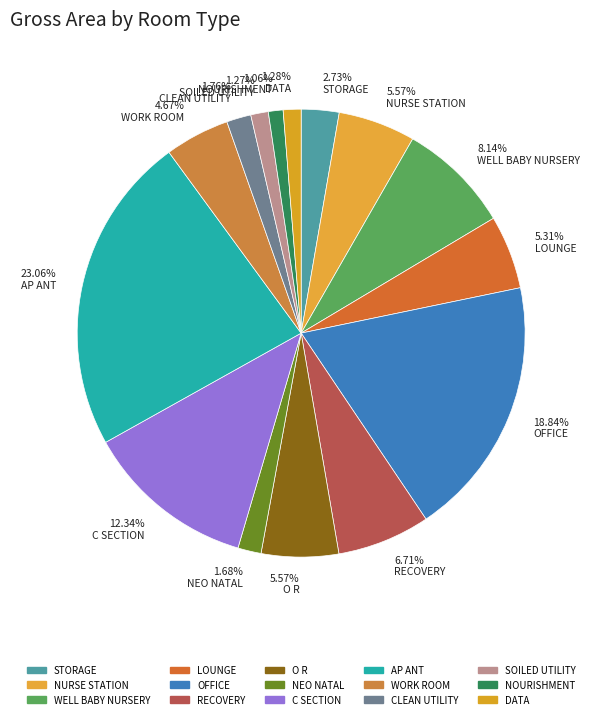

Is 1.06% NOURISHMENT the majority of the pie?

No